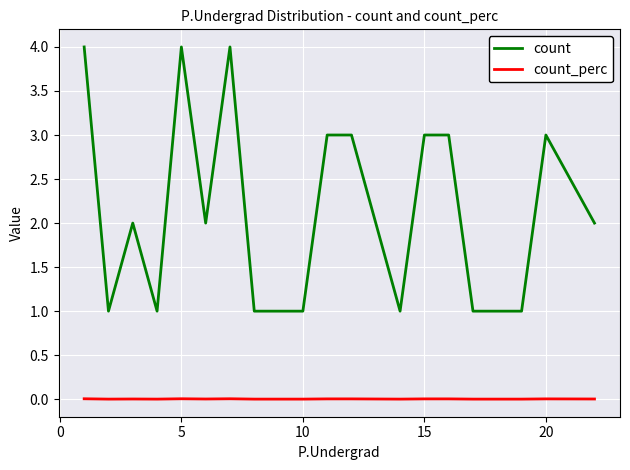

True or false: count and count_perc cross at least once.

False